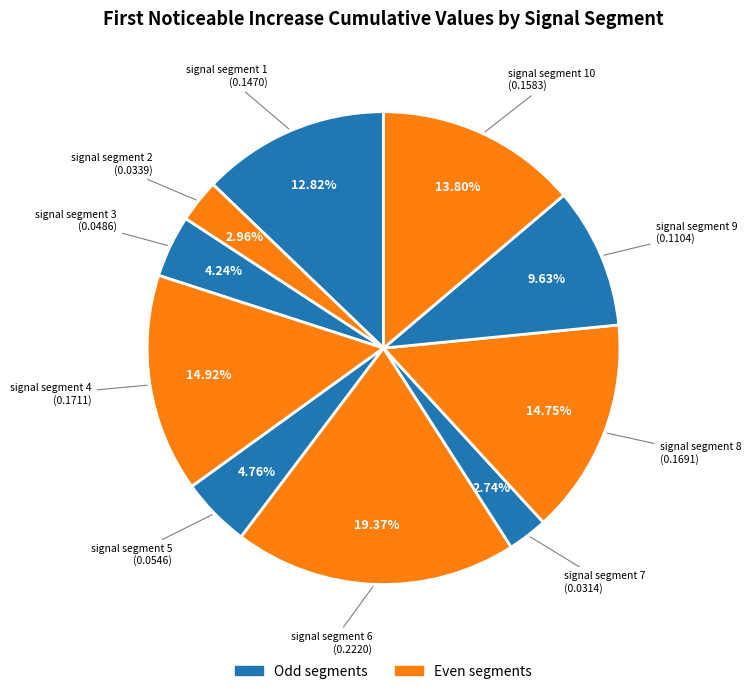

Is signal segment 8 the majority of the pie?

No